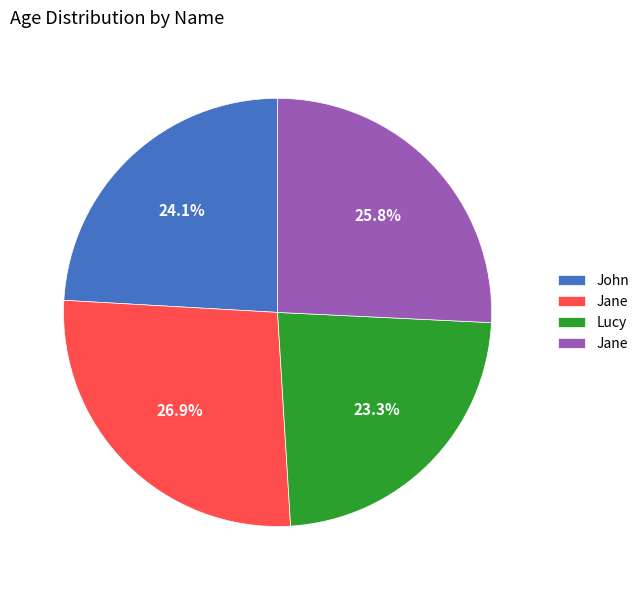

Is there a majority slice in this chart?

No